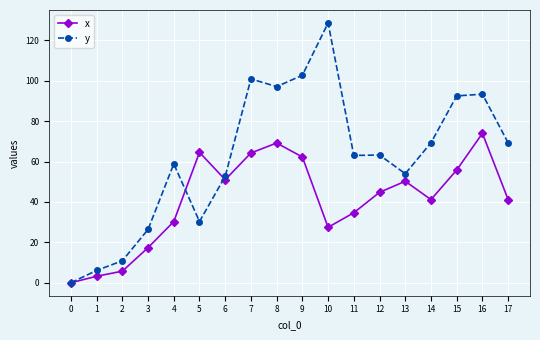

Is it true that y equals 82.1 at 6?

False